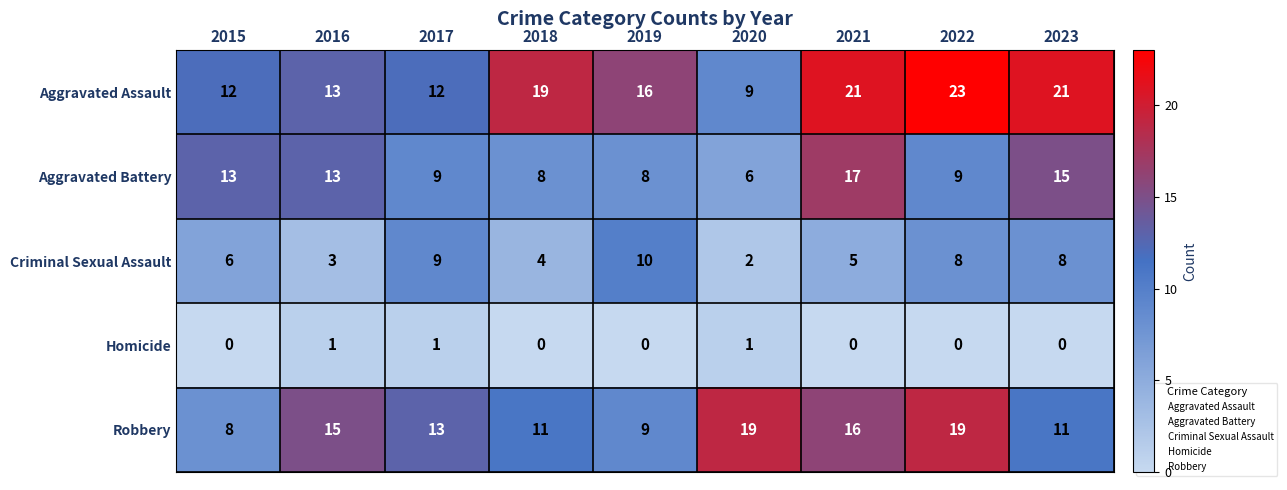

How many series are shown in this chart?

5